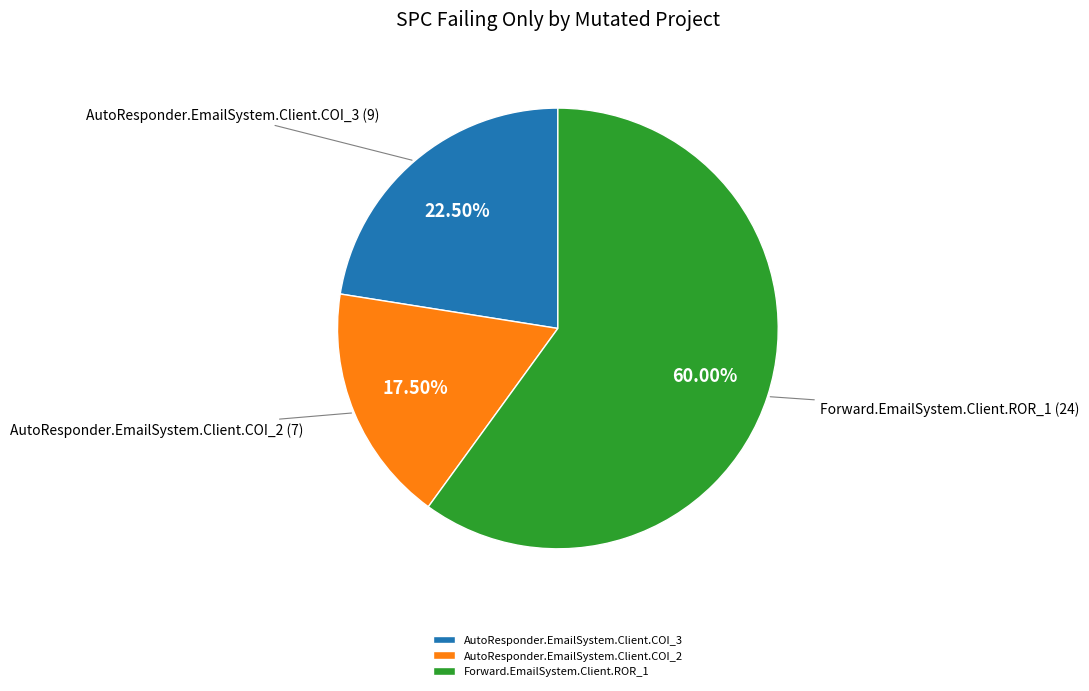

The Forward.EmailSystem.Client.ROR_1 slice represents 72% of the pie. True or false?

False